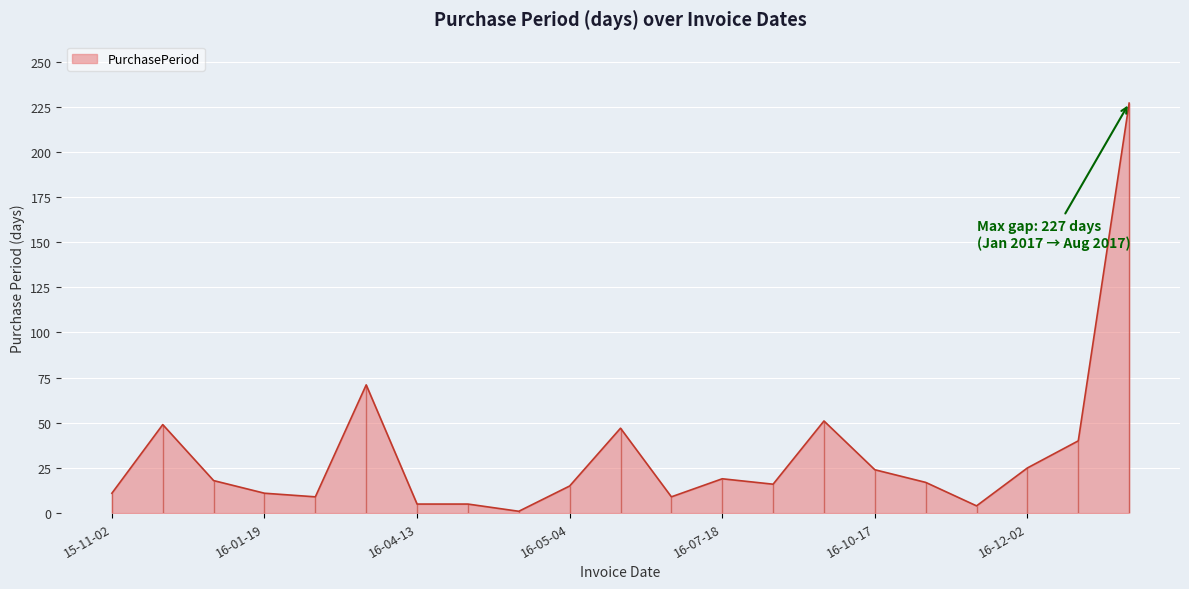

What position from the left is 16-07-18?

13